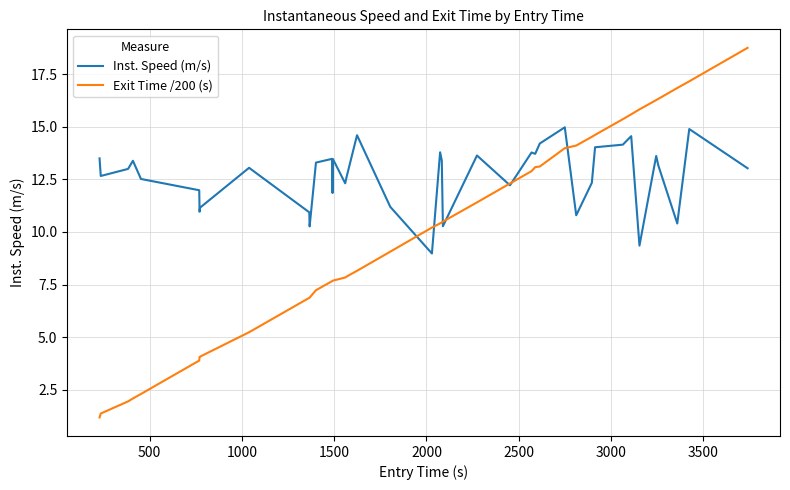

What is the difference between the maximum and minimum values in the Exit Time /200 (s) series?

17.6